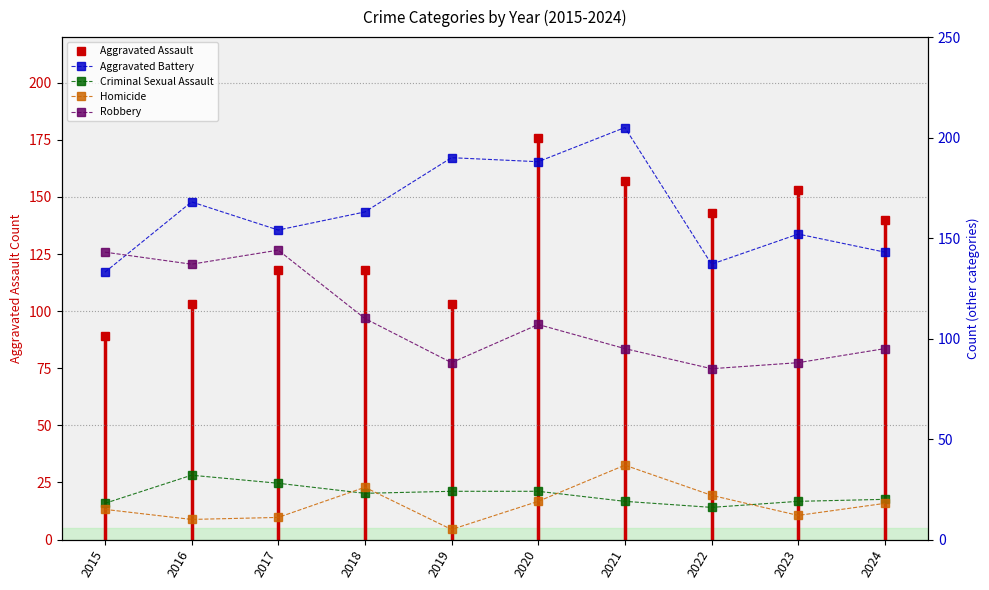

In Aggravated Battery, how many points are higher than both neighbors (excluding endpoints)?

4